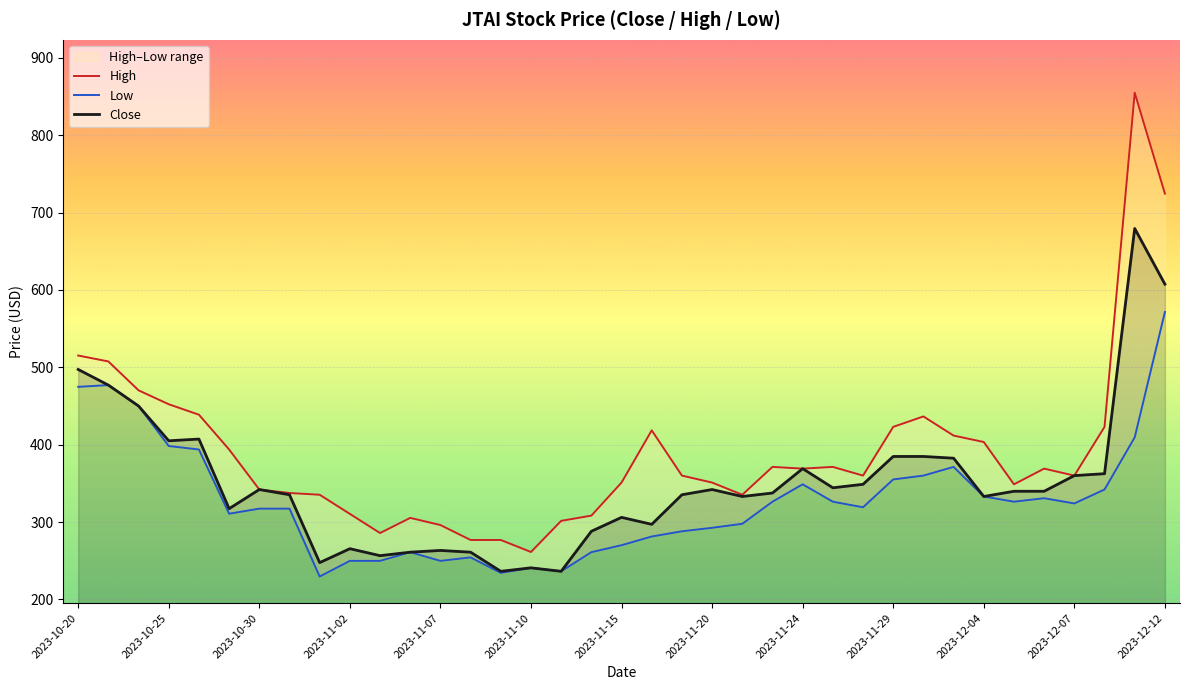

How many data points does each series have?

37